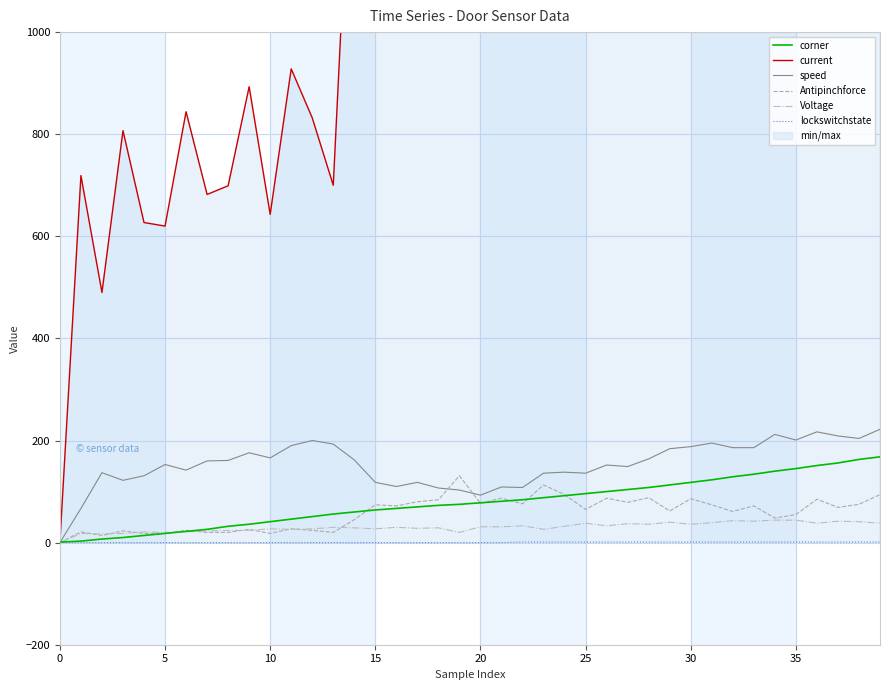

Which series changed the most between 17 and 26?

current